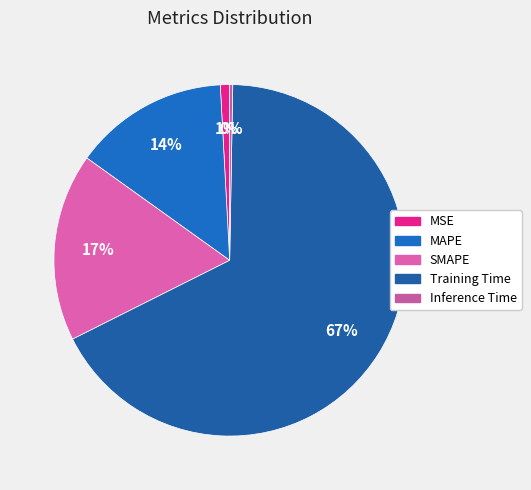

To the nearest percent, what is the difference between the Inference Time and MSE slice percentages?

1%